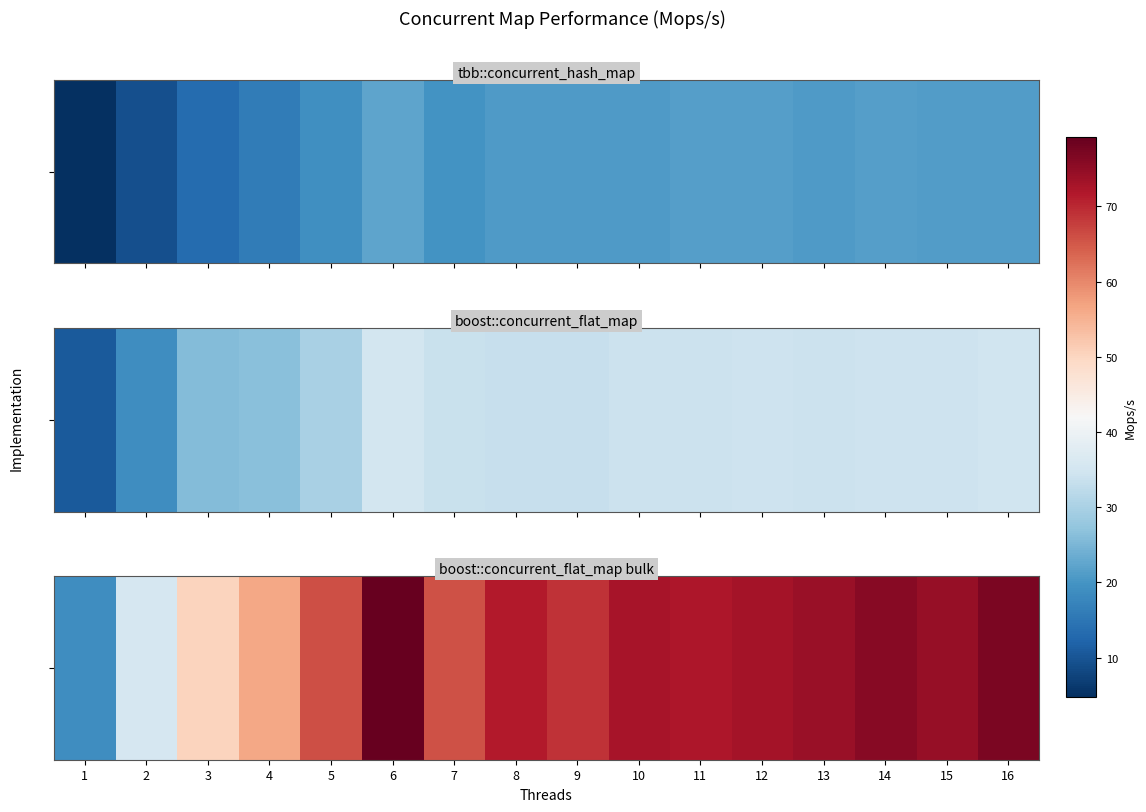

The value at 1 is 19.0. True or false?

True